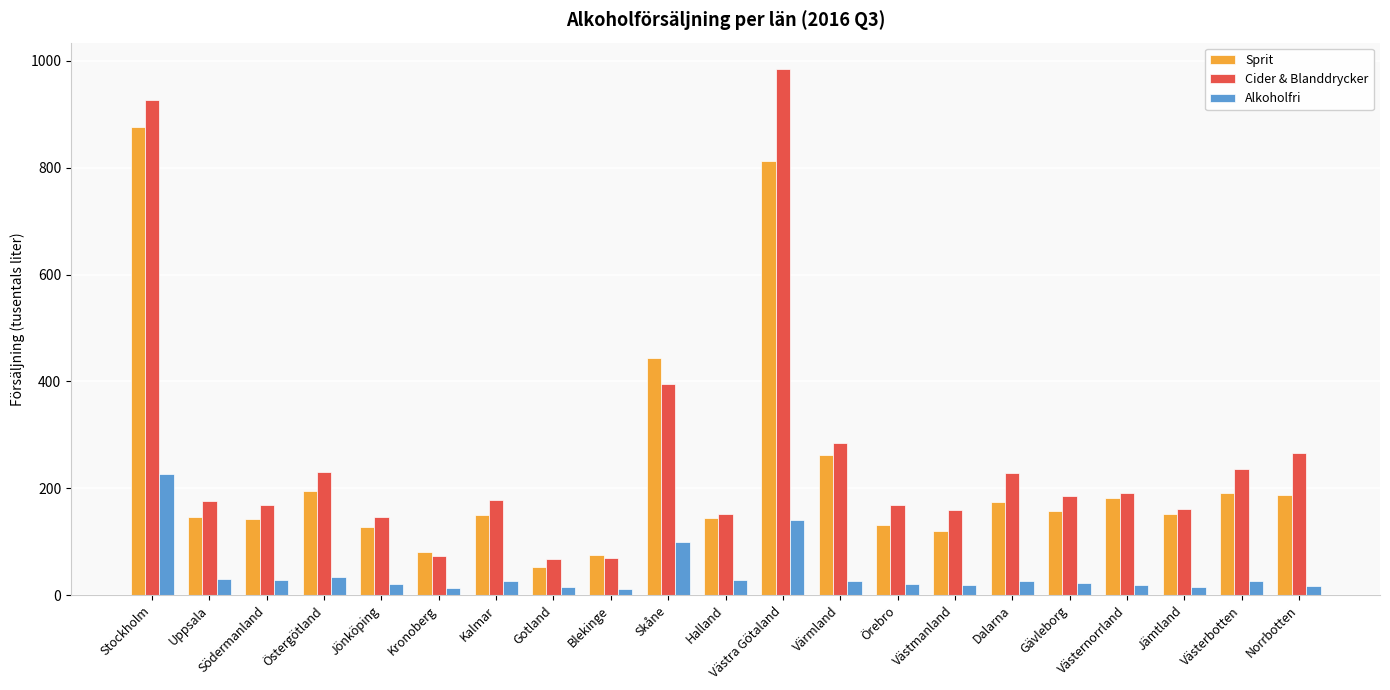

How many data points in Cider & Blanddrycker are less than 179?

10